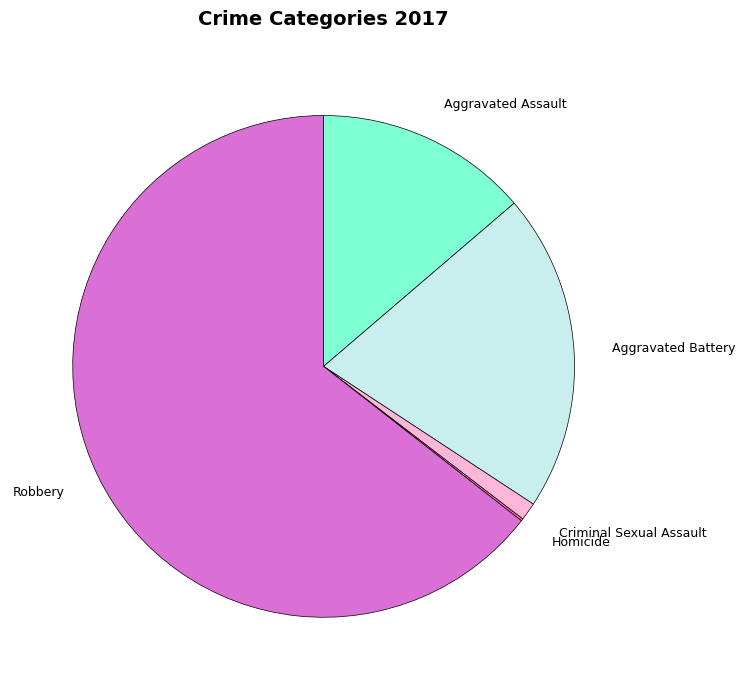

Which category has the biggest portion of the pie?

Robbery